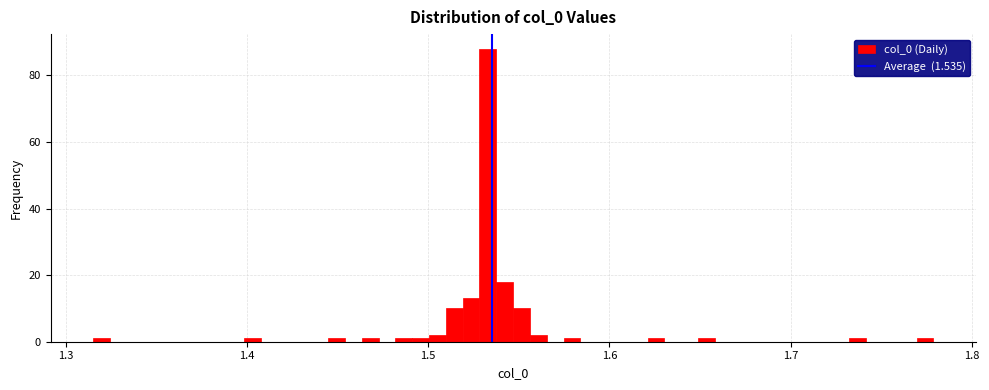

Read against the x-axis, roughly where is the centre of the tallest bar?

1.53